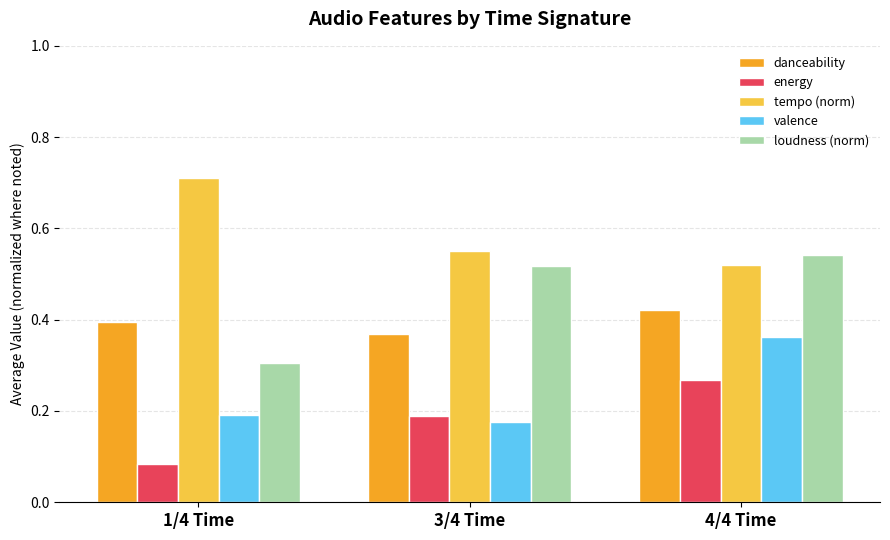

Are the bars grouped side by side (vs. stacked)?

Yes